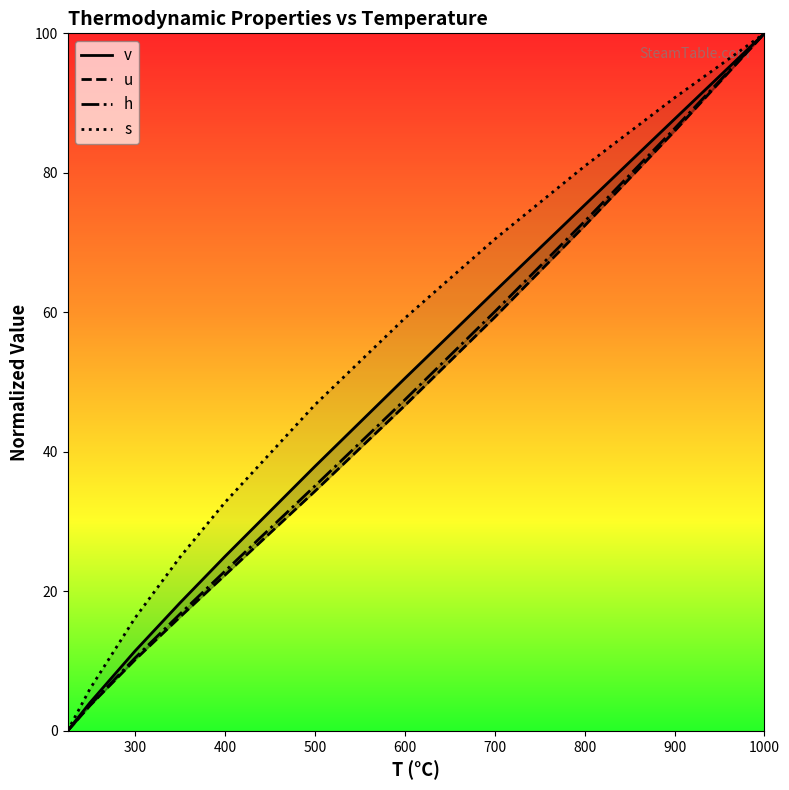

What is the maximum value for s?

5000.0